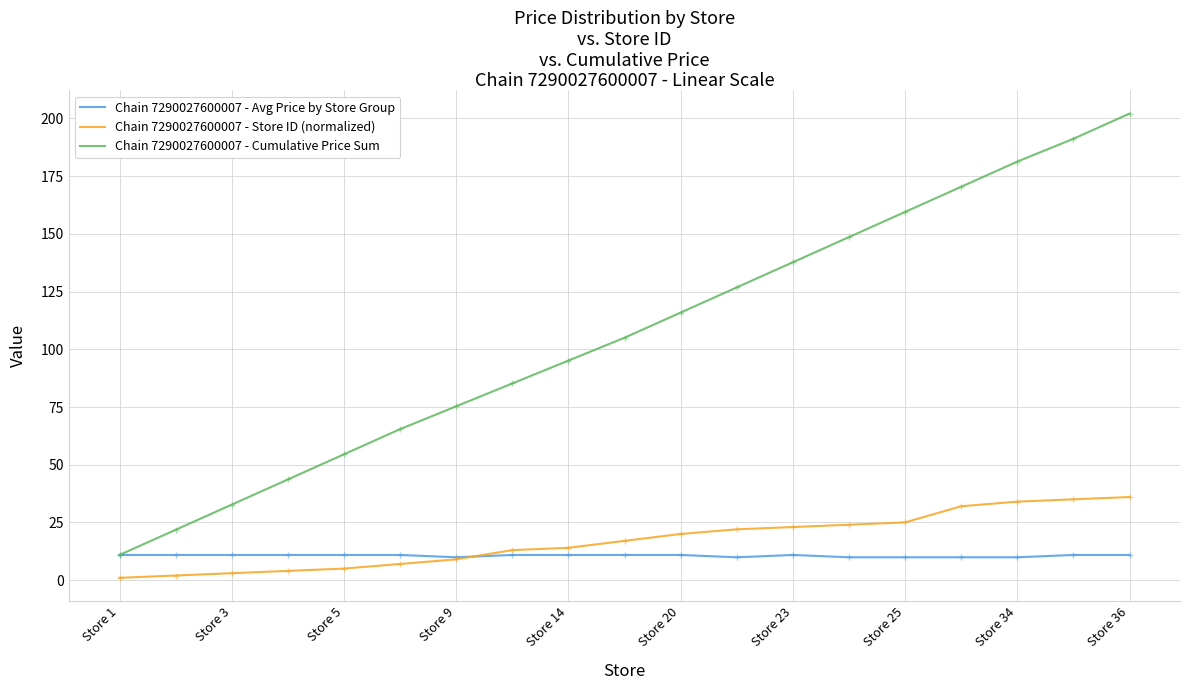

Does the chart display data point markers on the line(s)?

No